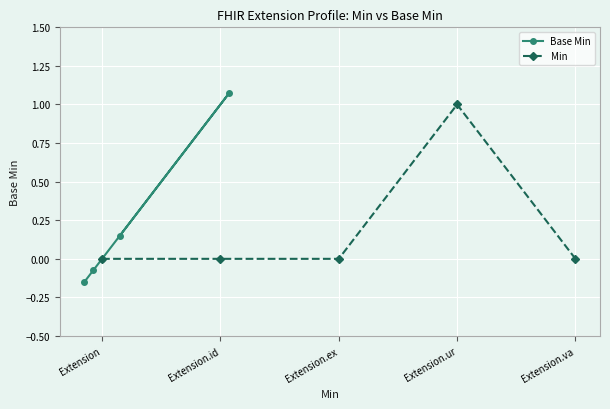

What is the total value across all series at Extension.id?

-0.1